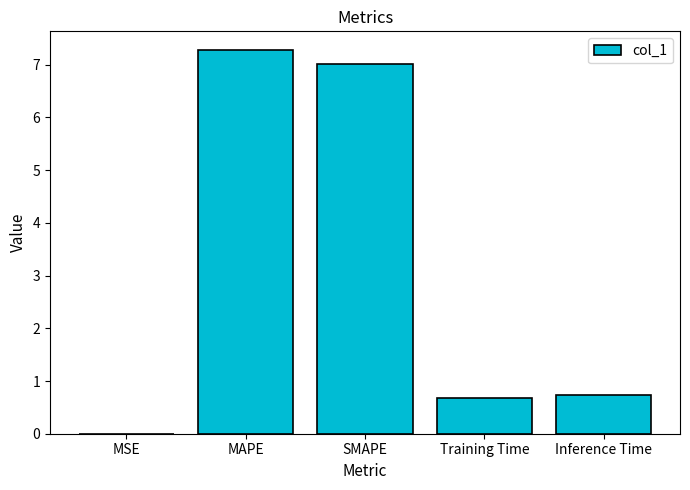

Is it true that the value at MAPE is 7.3?

True